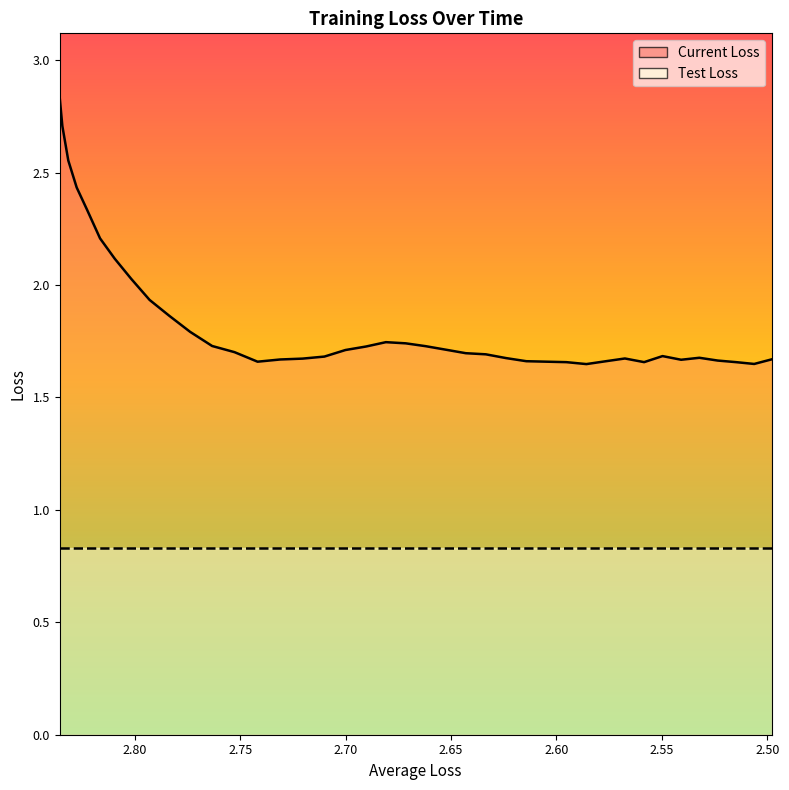

Is it true that the value at 2.65 is 4.0?

False